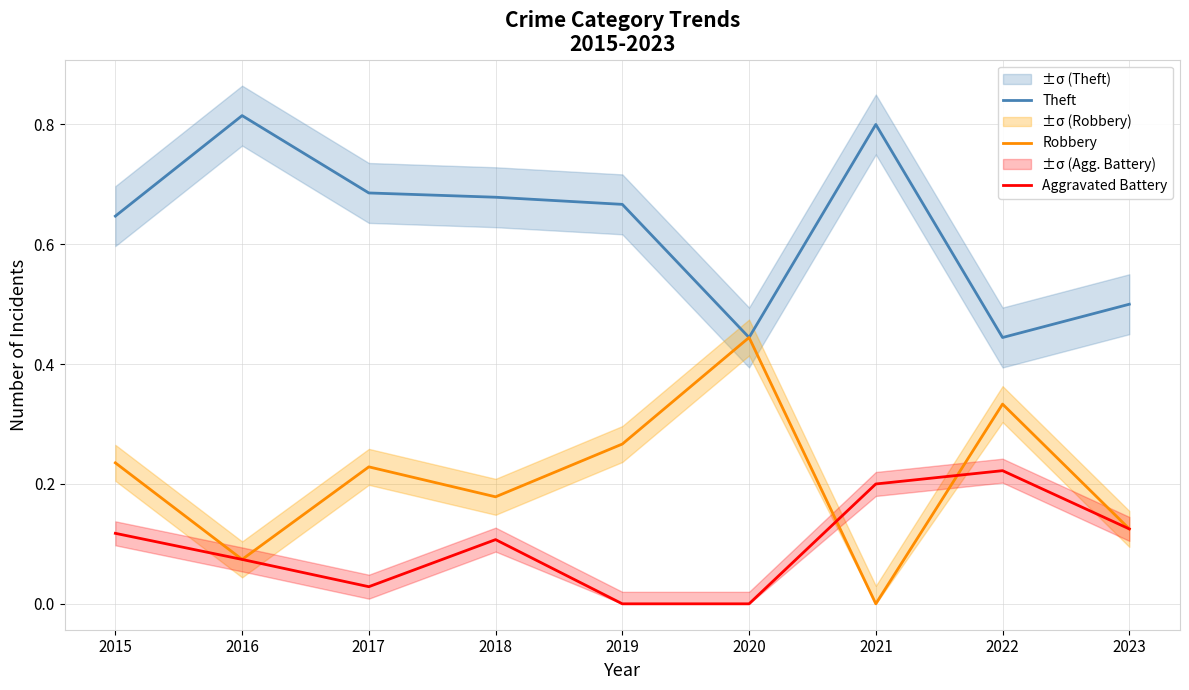

What is the value of the Robbery point at the 5th from the left?

0.3